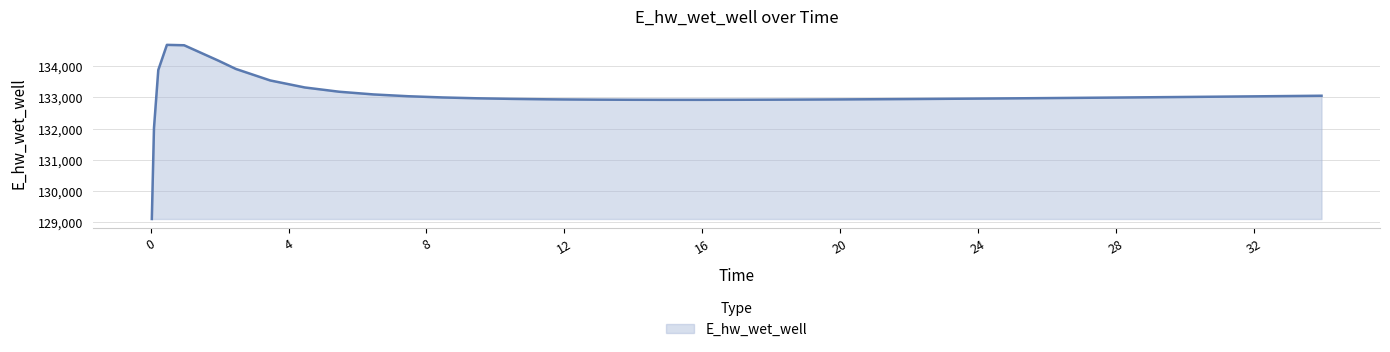

What is the greatest value displayed?

134687.7